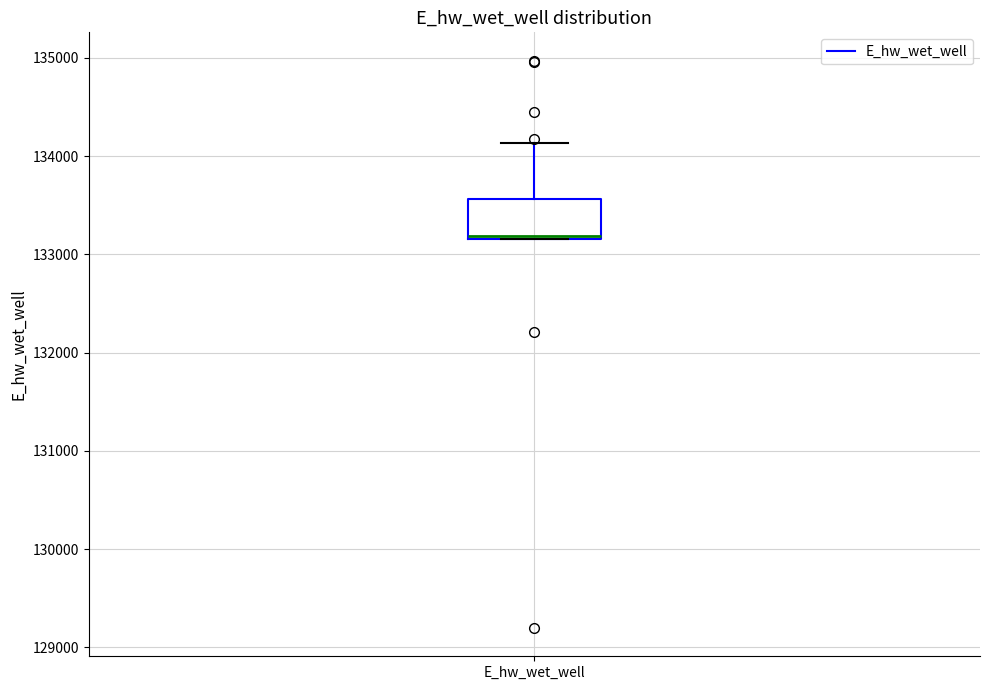

Where is the lower edge of the box for E_hw_wet_well on the y-axis? The values are not printed on the chart, so give them approximately, as read against the axis.

133200